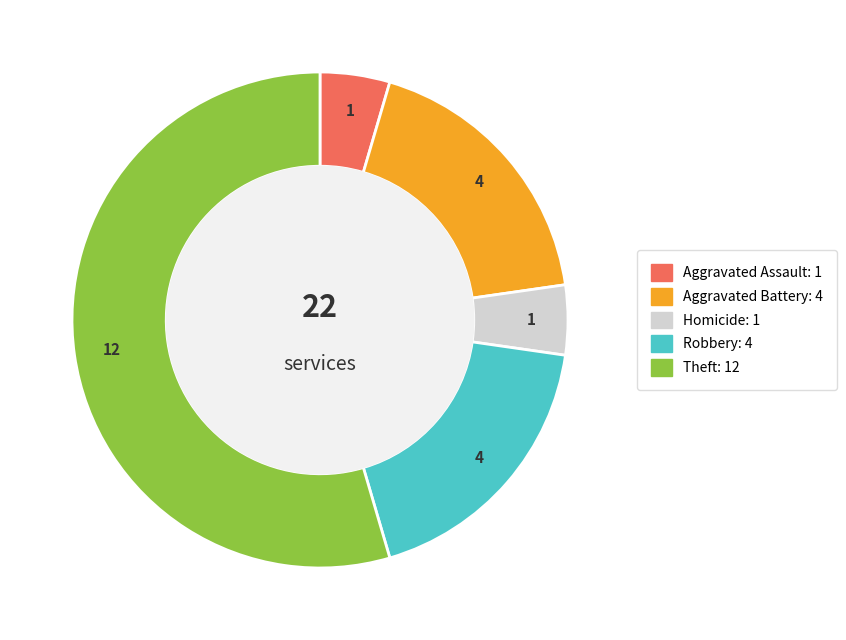

Is there any slice that represents more than half of the pie?

Yes